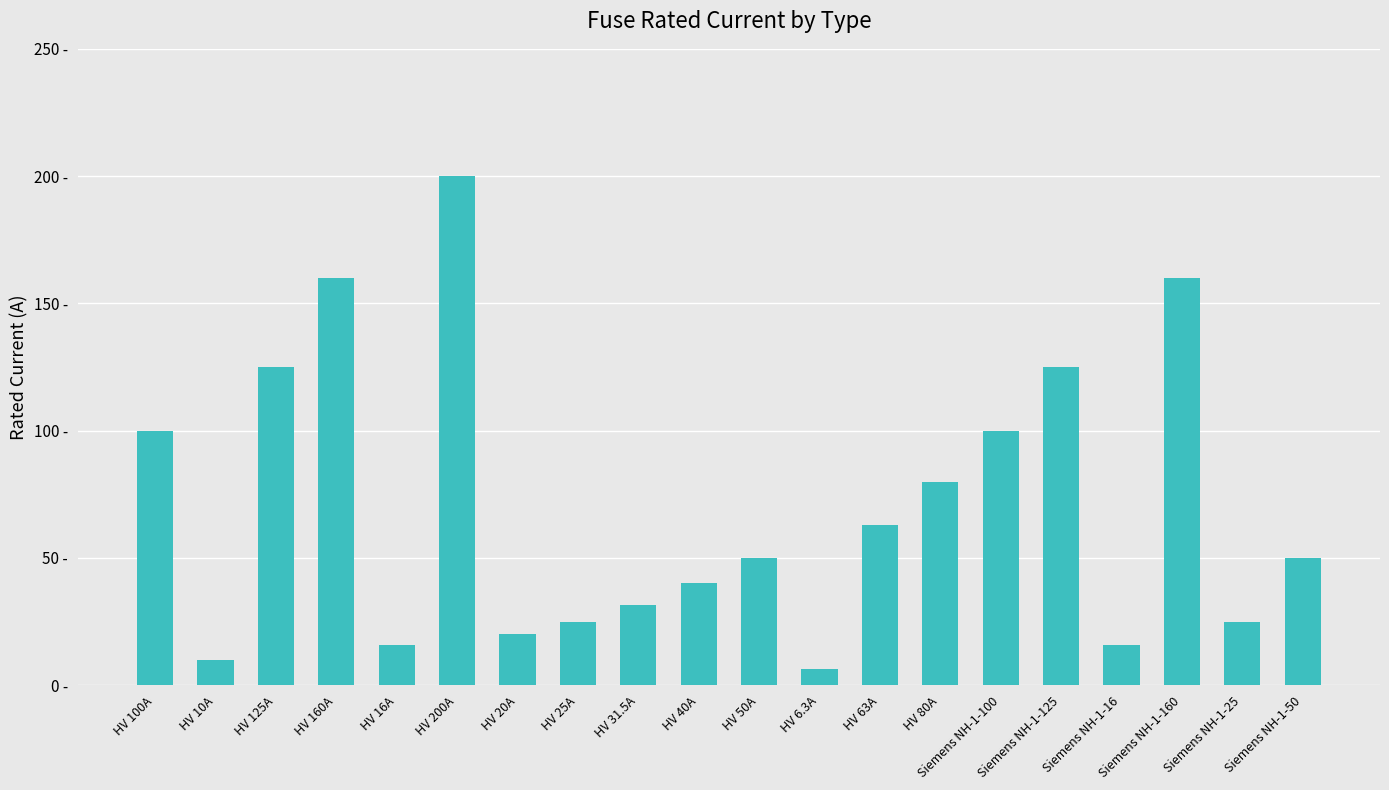

List the labels in order of value, largest first.

HV 200A, HV 160A, Siemens NH-1-160, HV 125A, Siemens NH-1-125, HV 100A, Siemens NH-1-100, HV 80A, HV 63A, HV 50A, Siemens NH-1-50, HV 40A, HV 31.5A, HV 25A, Siemens NH-1-25, HV 20A, HV 16A, Siemens NH-1-16, HV 10A, HV 6.3A